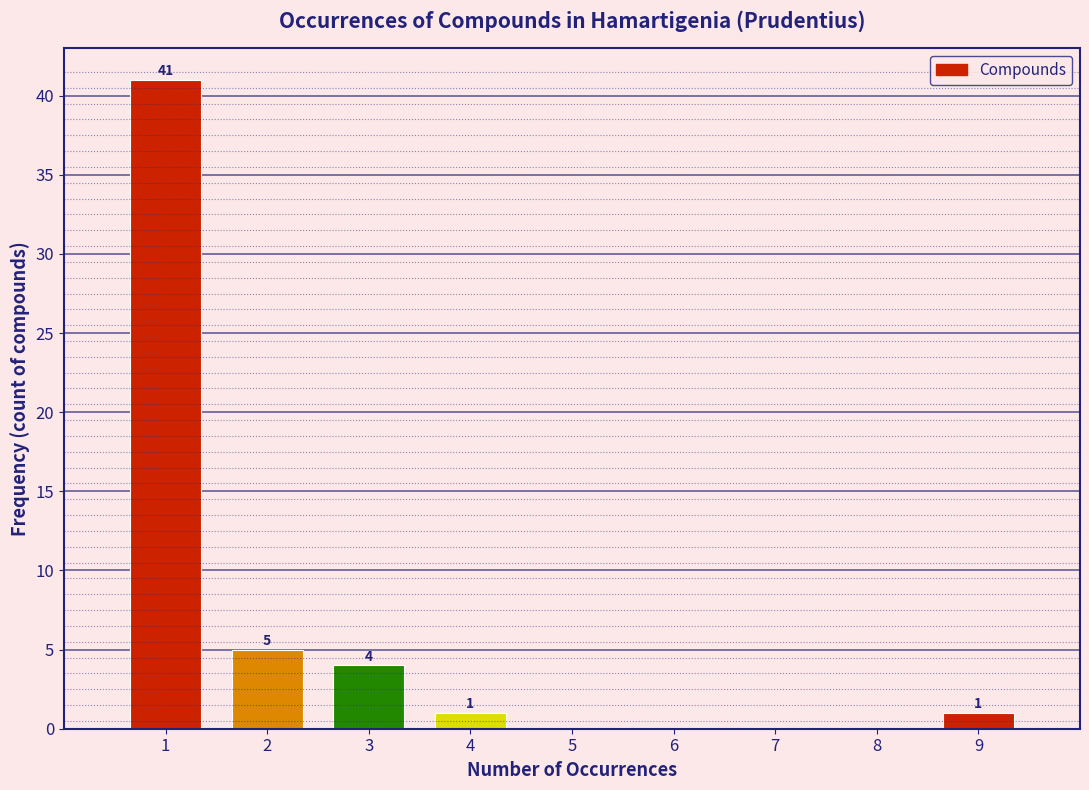

Over which range of the x-axis is the bar tallest?

0.5 to 1.5